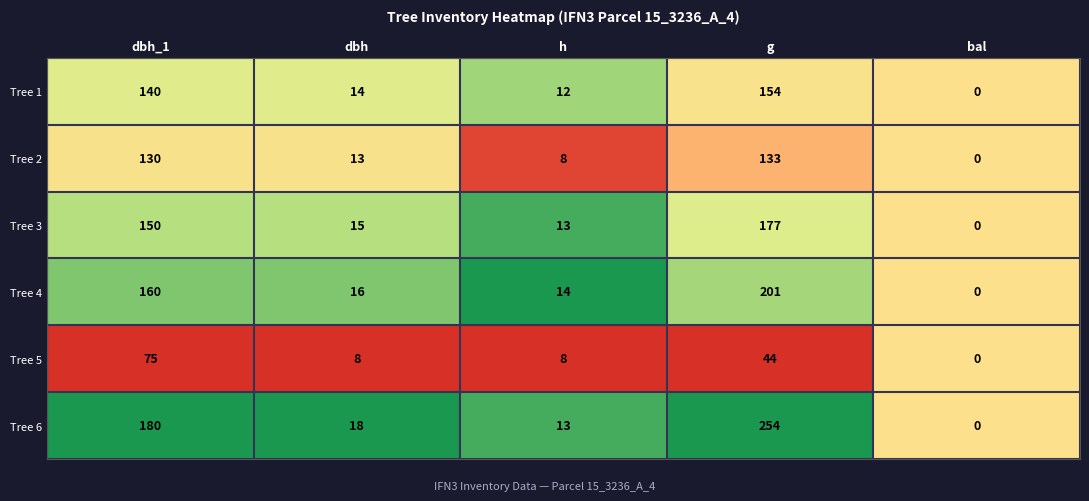

What is the difference between the Tree 2 values at bal and dbh?

13